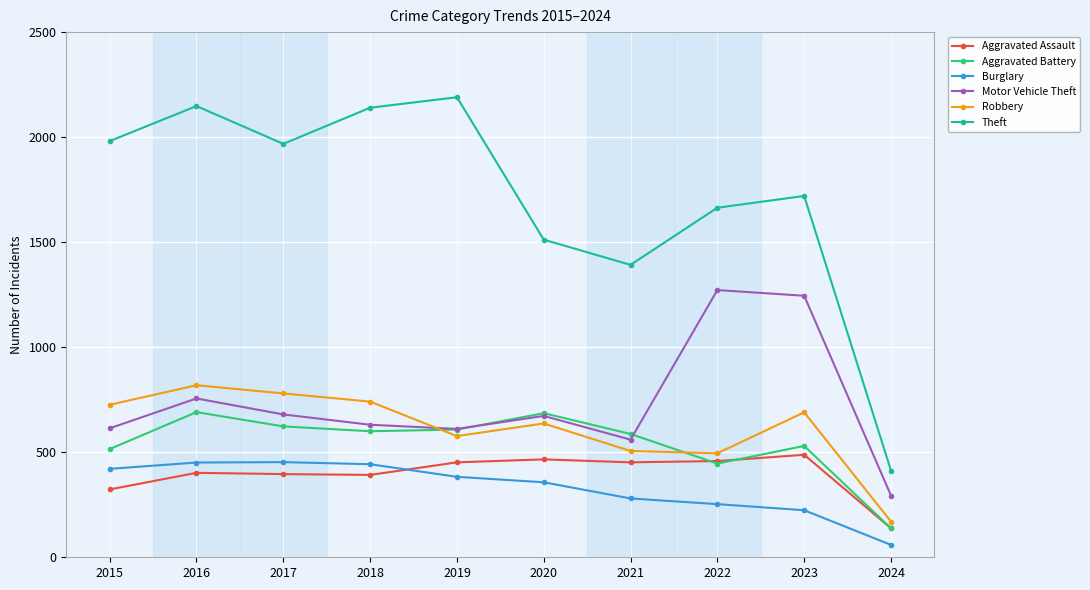

True or false: Theft has a value of 2356 at 2023.

False